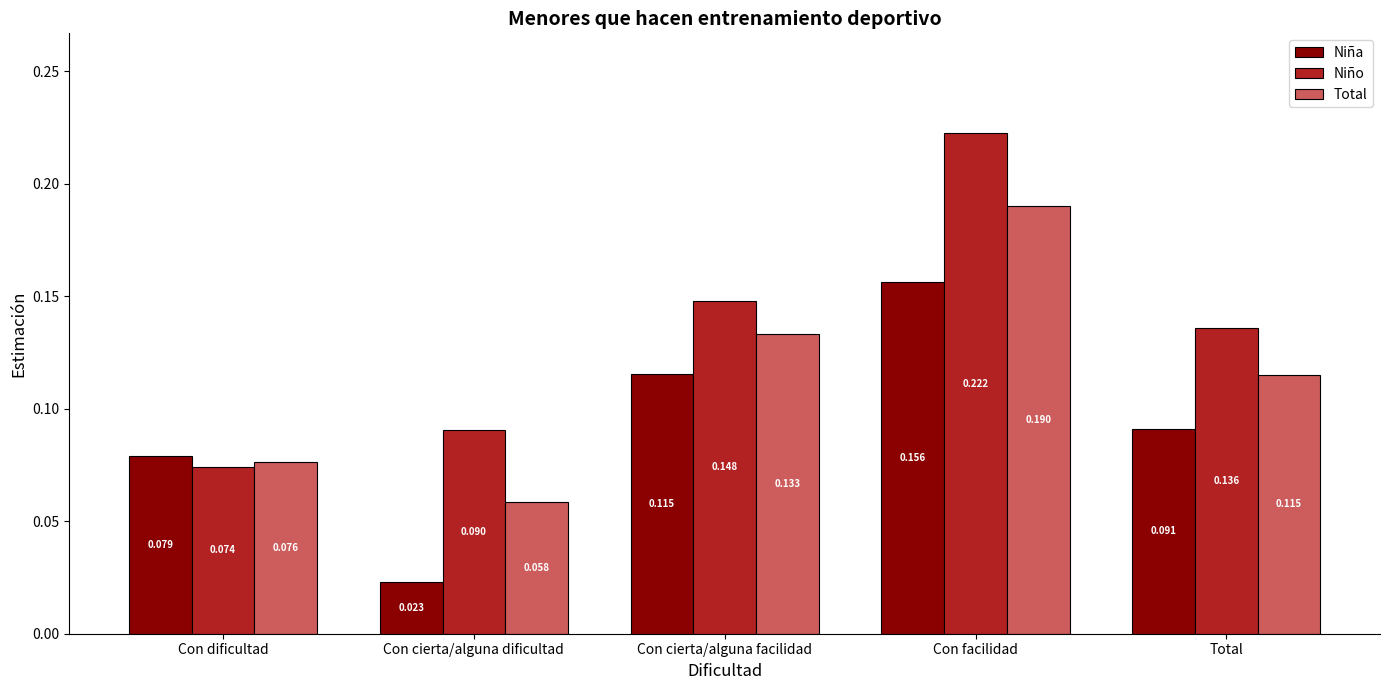

At Total, list the series in order from smallest to largest.

Niña, Total, Niño